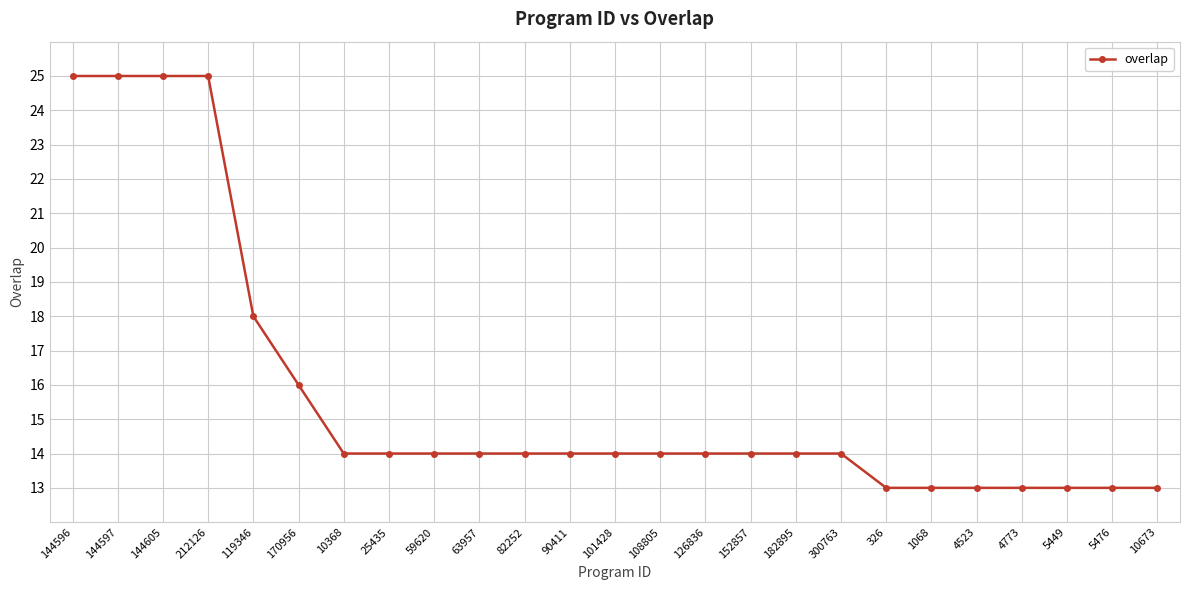

The chart shows a value of 21 at 90411. True or false?

False